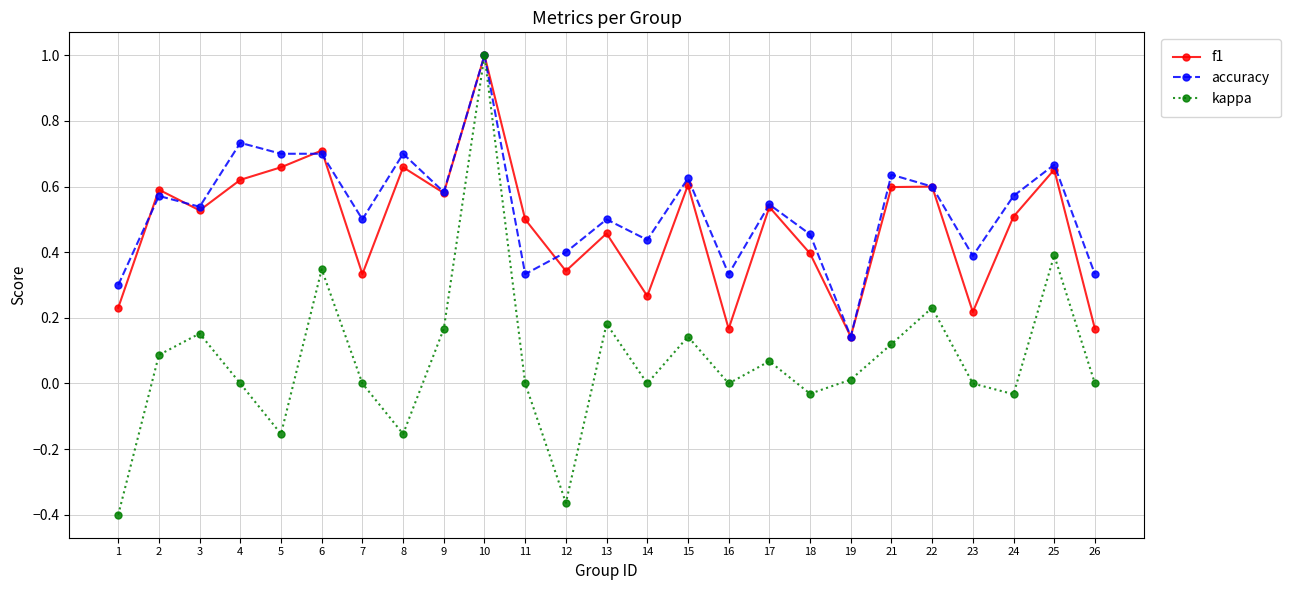

Which series ends up on top after the final intersection of f1 and accuracy?

accuracy